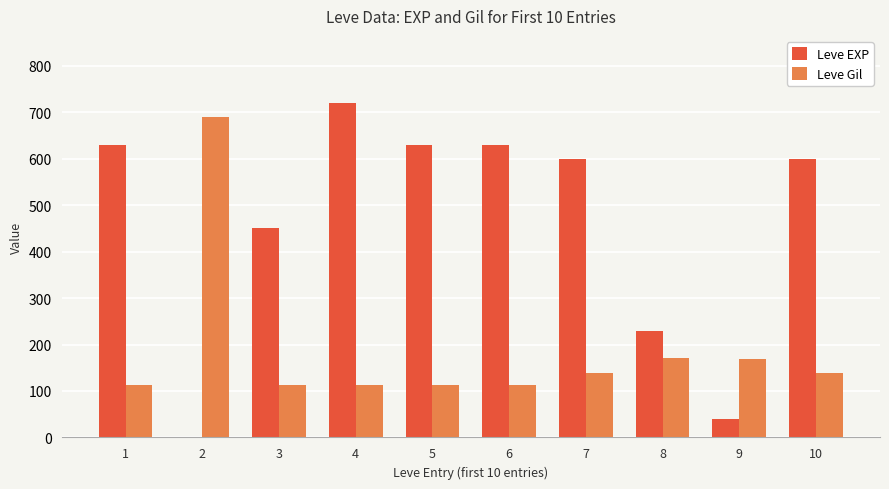

How many series are shown in this chart?

2